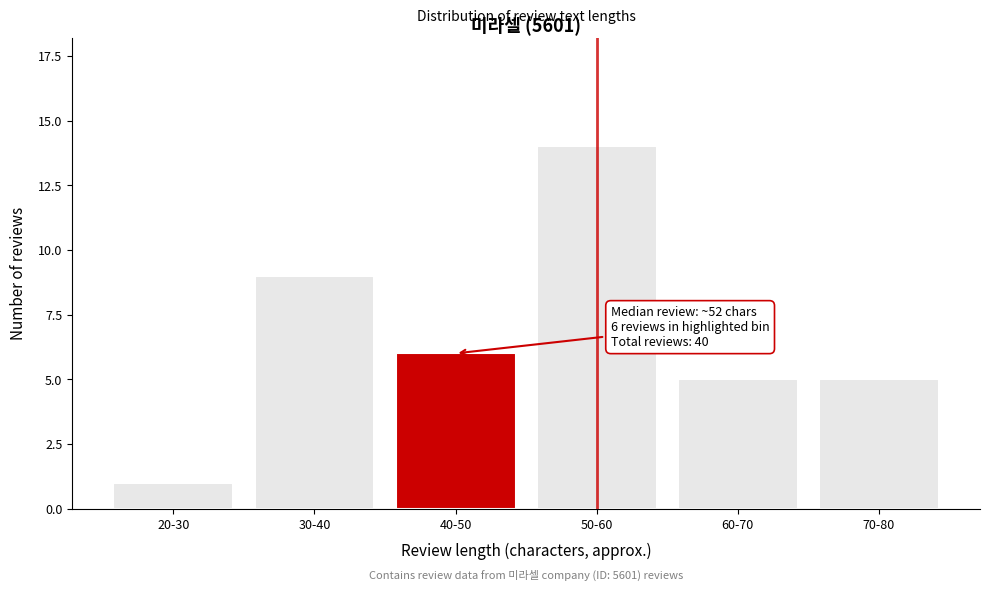

Reading left to right, extract all data points from this chart.

20-30=1	30-40=9	40-50=6	50-60=14	60-70=5	70-80=5